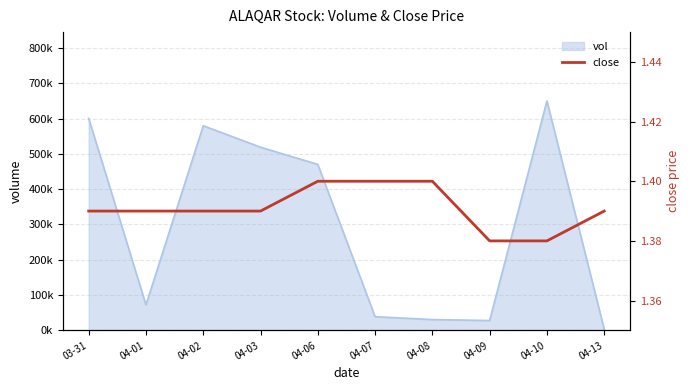

How many values are between 1 and 2?

10